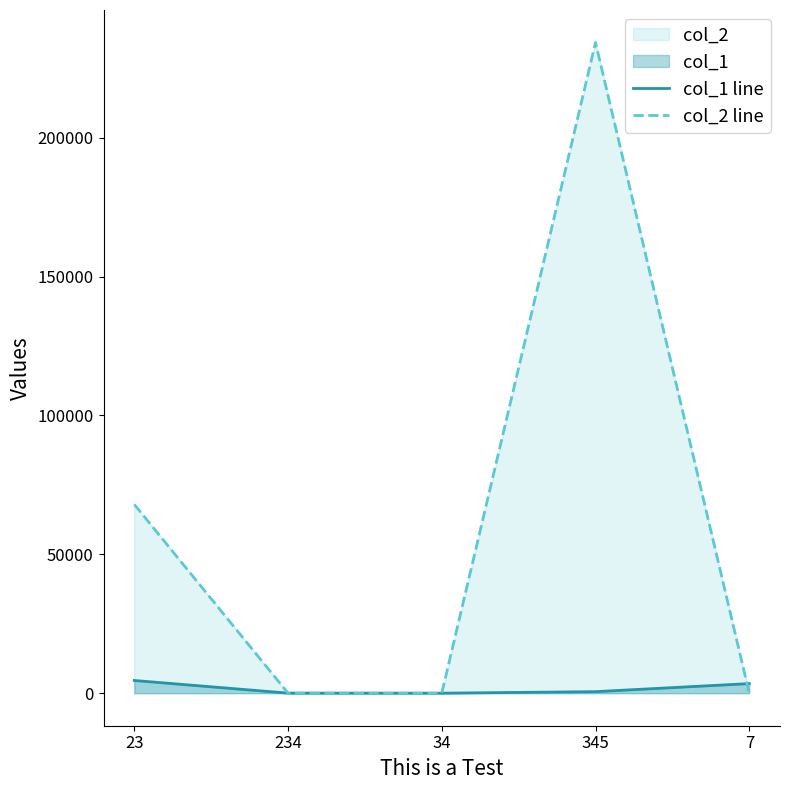

The col_2 line series shows 347171 at 345. True or false?

False